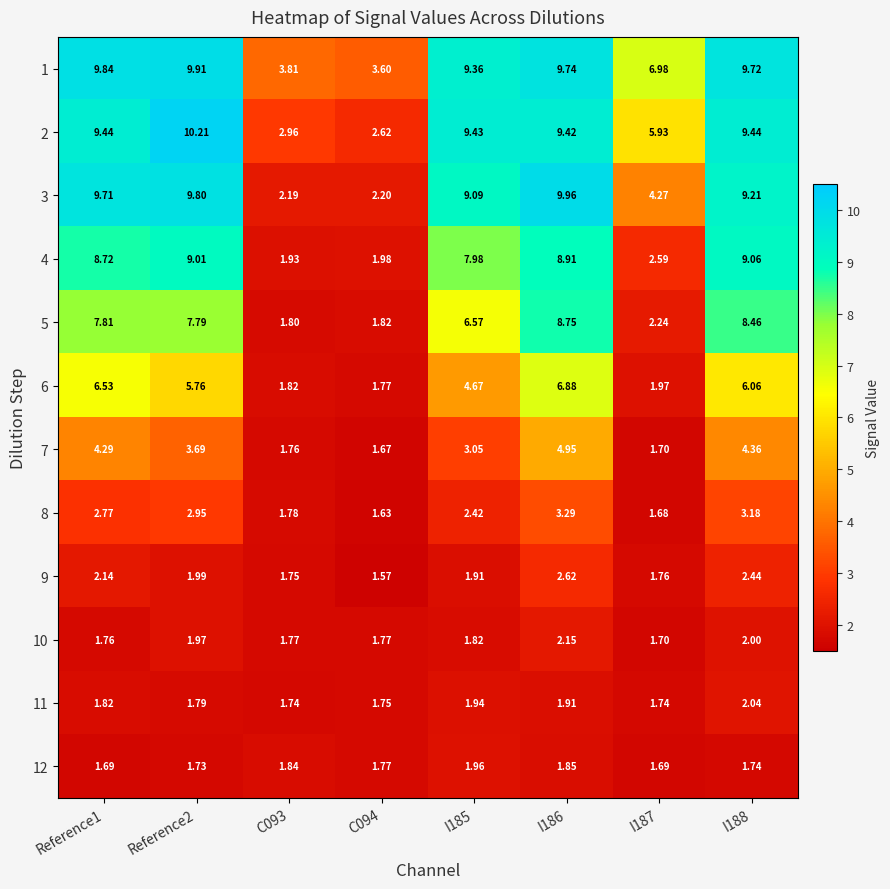

Is the value of 5 at C094 greater than the value of 3 at I187?

No